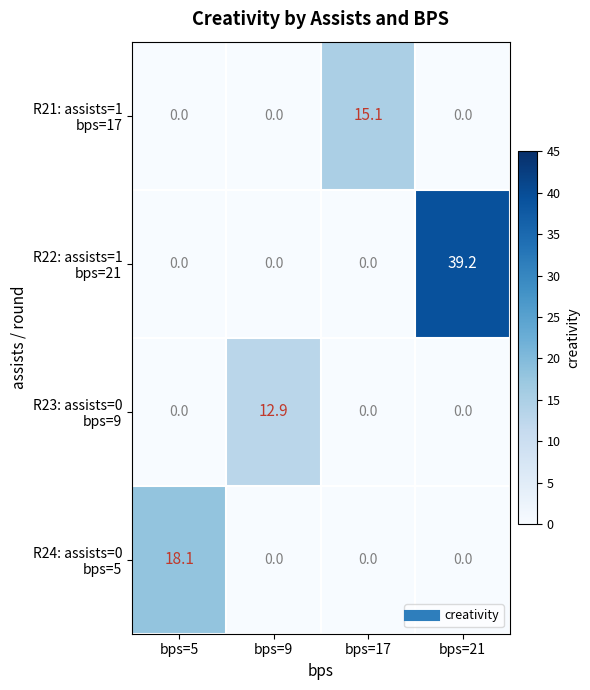

At which category is the sum across all series the highest?

bps=21